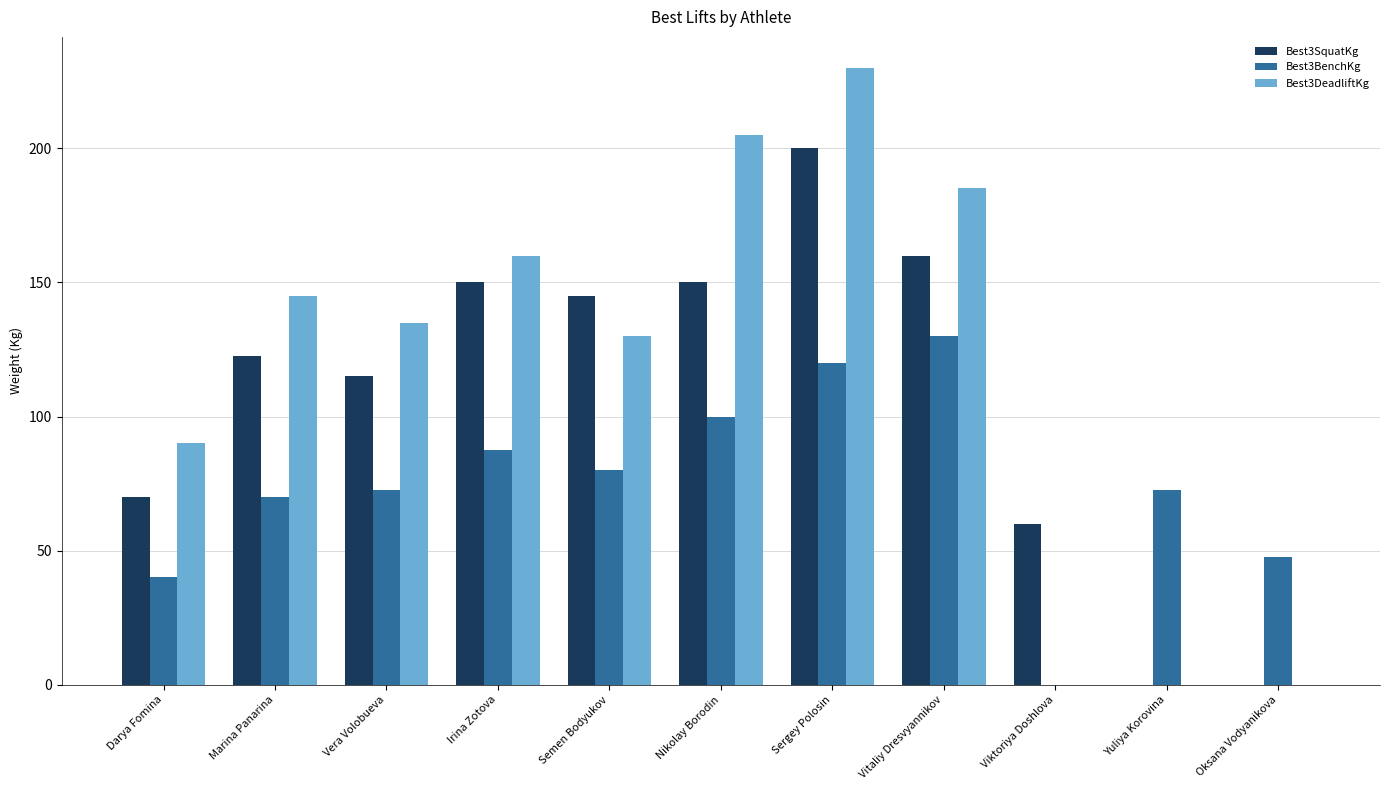

Reading left to right, extract all data points from this chart.

Best3SquatKg: Darya Fomina=70.0	Marina Panarina=122.5	Vera Volobueva=115.0	Irina Zotova=150.0	Semen Bodyukov=145.0	Nikolay Borodin=150.0	Sergey Polosin=200.0	Vitaliy Dresvyannikov=160.0	Viktoriya Doshlova=60.0	Yuliya Korovina=0.0	Oksana Vodyanikova=0.0
Best3BenchKg: Darya Fomina=40.0	Marina Panarina=70.0	Vera Volobueva=72.5	Irina Zotova=87.5	Semen Bodyukov=80.0	Nikolay Borodin=100.0	Sergey Polosin=120.0	Vitaliy Dresvyannikov=130.0	Viktoriya Doshlova=0.0	Yuliya Korovina=72.5	Oksana Vodyanikova=47.5
Best3DeadliftKg: Darya Fomina=90.0	Marina Panarina=145.0	Vera Volobueva=135.0	Irina Zotova=160.0	Semen Bodyukov=130.0	Nikolay Borodin=205.0	Sergey Polosin=230.0	Vitaliy Dresvyannikov=185.0	Viktoriya Doshlova=0.0	Yuliya Korovina=0.0	Oksana Vodyanikova=0.0